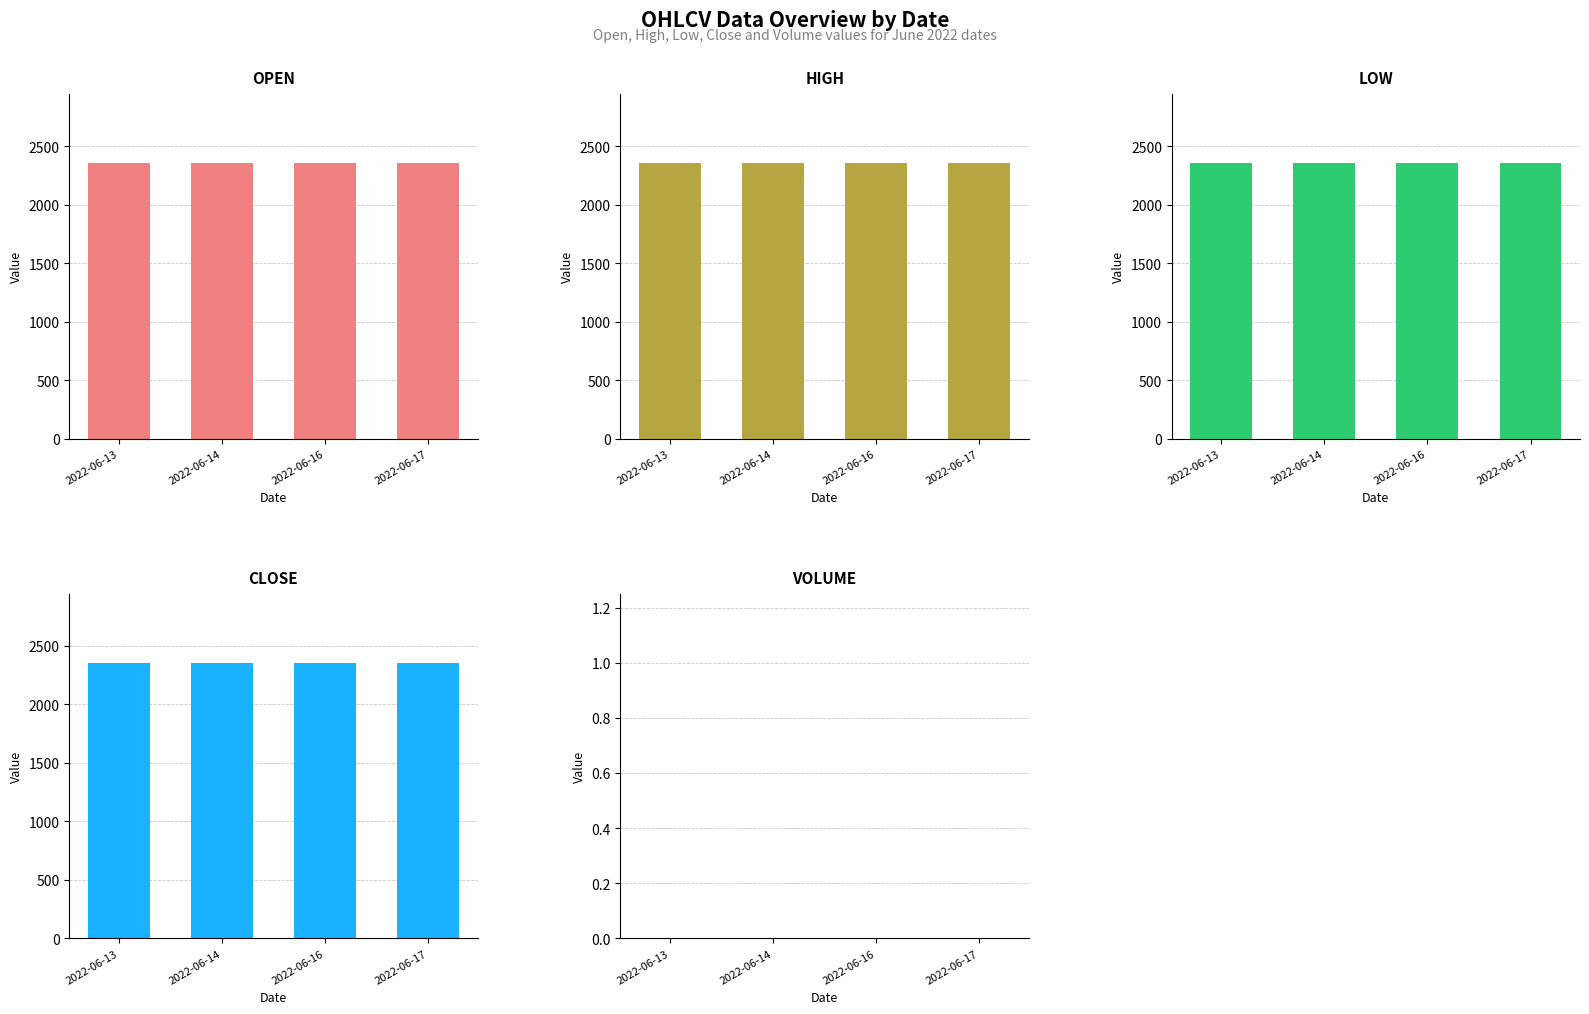

Reading left to right, transcribe all the data shown in this chart.

open: 2356.5	2356.5	2356.5	2356.5
high: 2356.5	2356.5	2356.5	2356.5
low: 2356.5	2356.5	2356.5	2356.5
close: 2356.5	2356.5	2356.5	2356.5
volume: 0.0	0.0	0.0	0.0